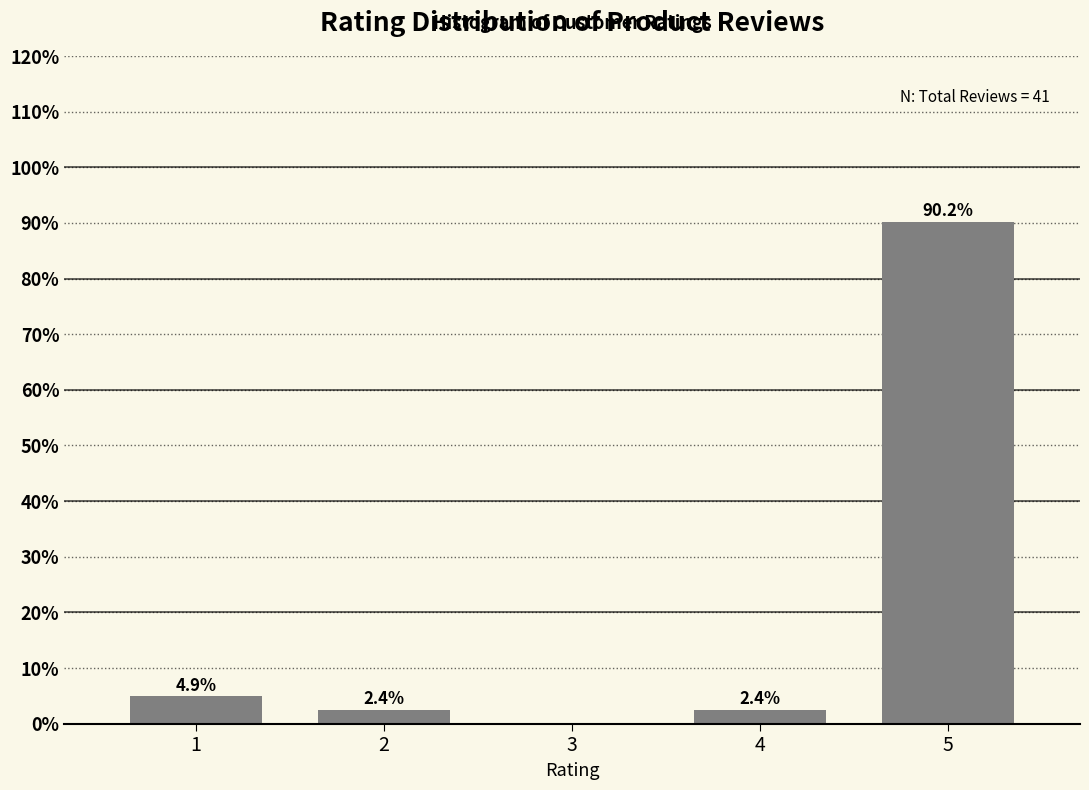

Reading left to right, list all the values displayed in this chart.

1=4.9	2=2.4	3=0.0	4=2.4	5=90.2